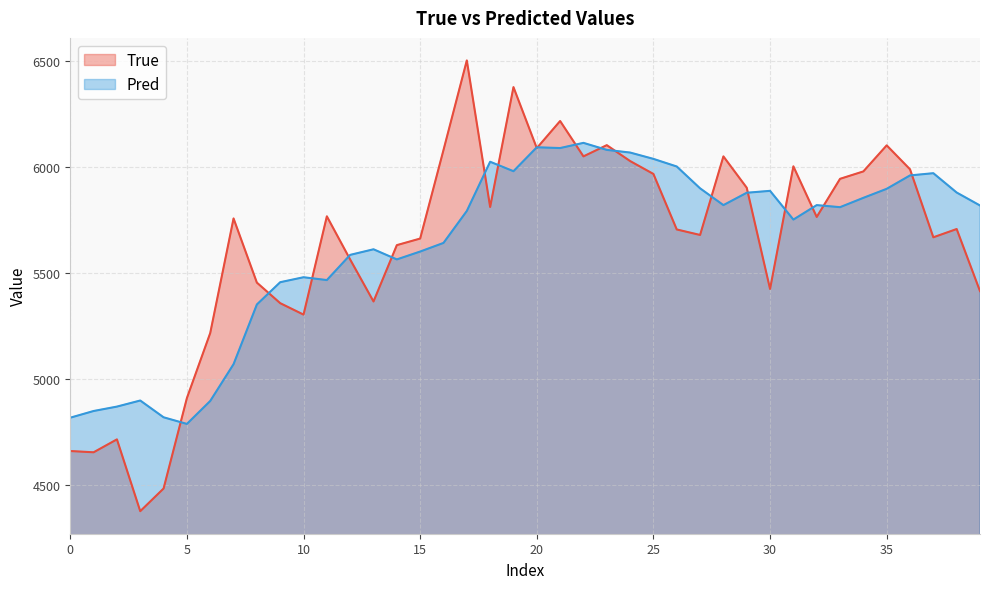

Where does the True series first go above 5759?

11